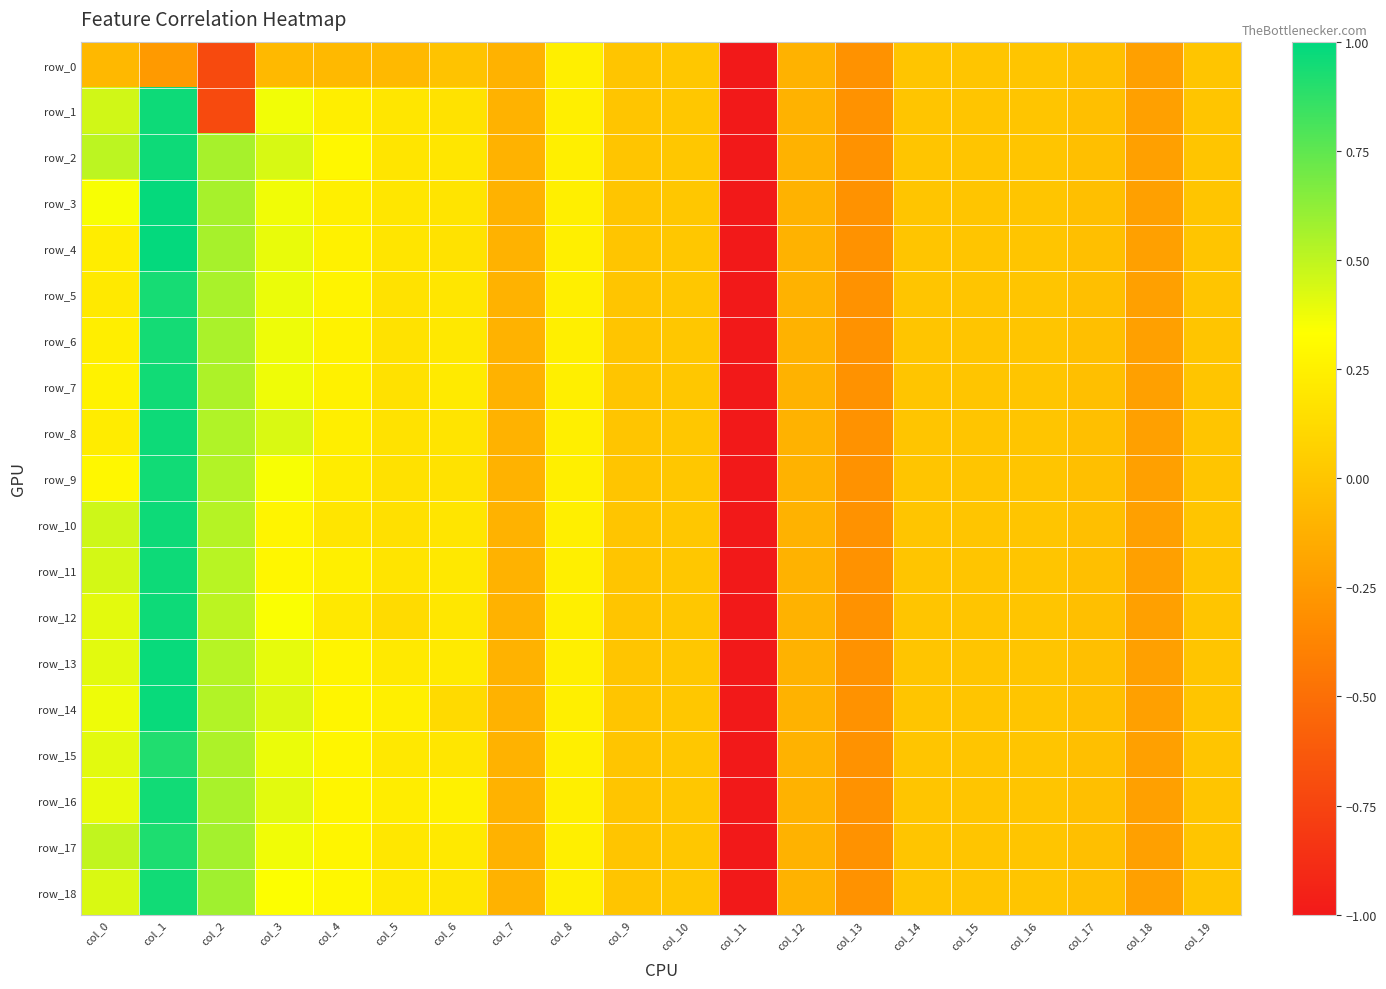

Rank the series by their maximum value, from lowest to highest.

row_0, row_15, row_17, row_5, row_6, row_7, row_9, row_16, row_18, row_1, row_2, row_8, row_10, row_11, row_12, row_13, row_14, row_3, row_4